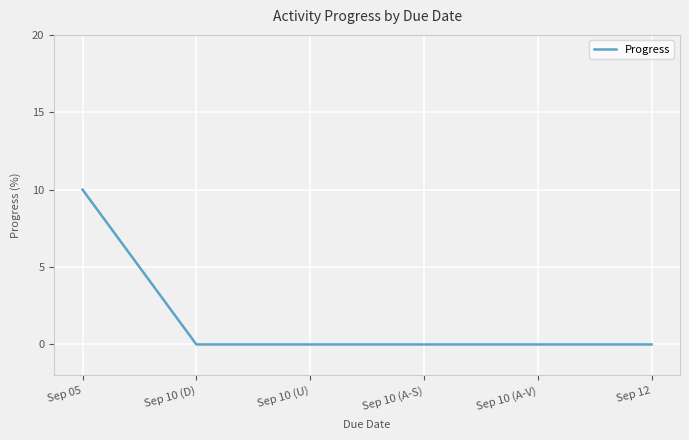

Does the chart display data point markers on the line(s)?

No